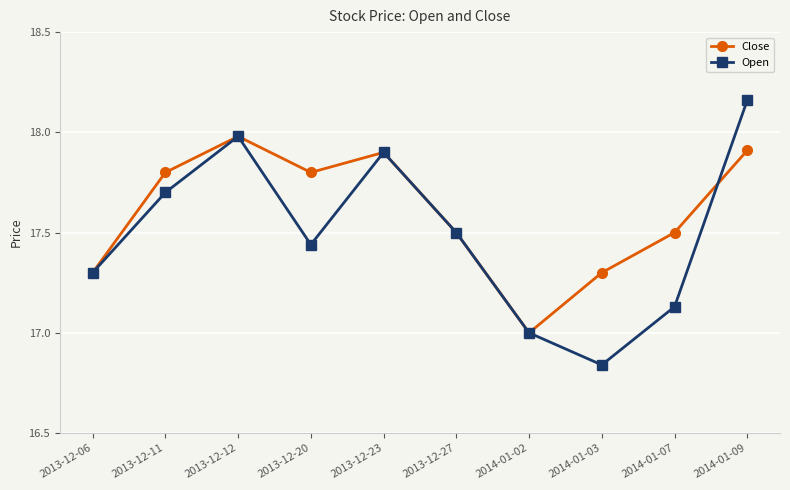

True or false: Close has more than 0 interior local peaks.

True